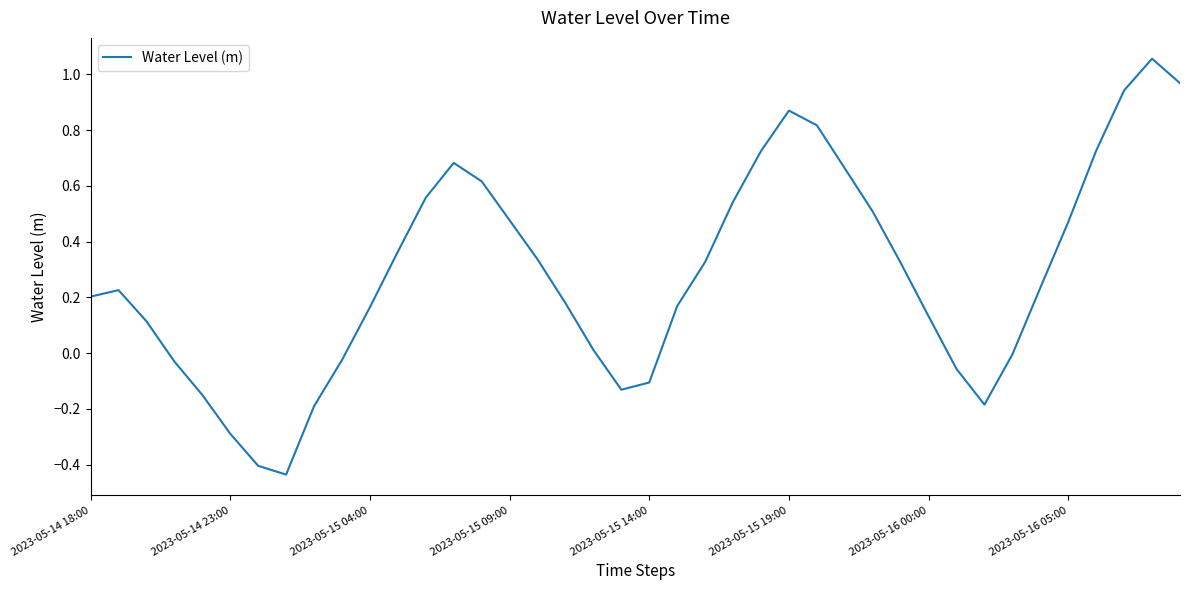

Does the chart have visible grid lines?

No